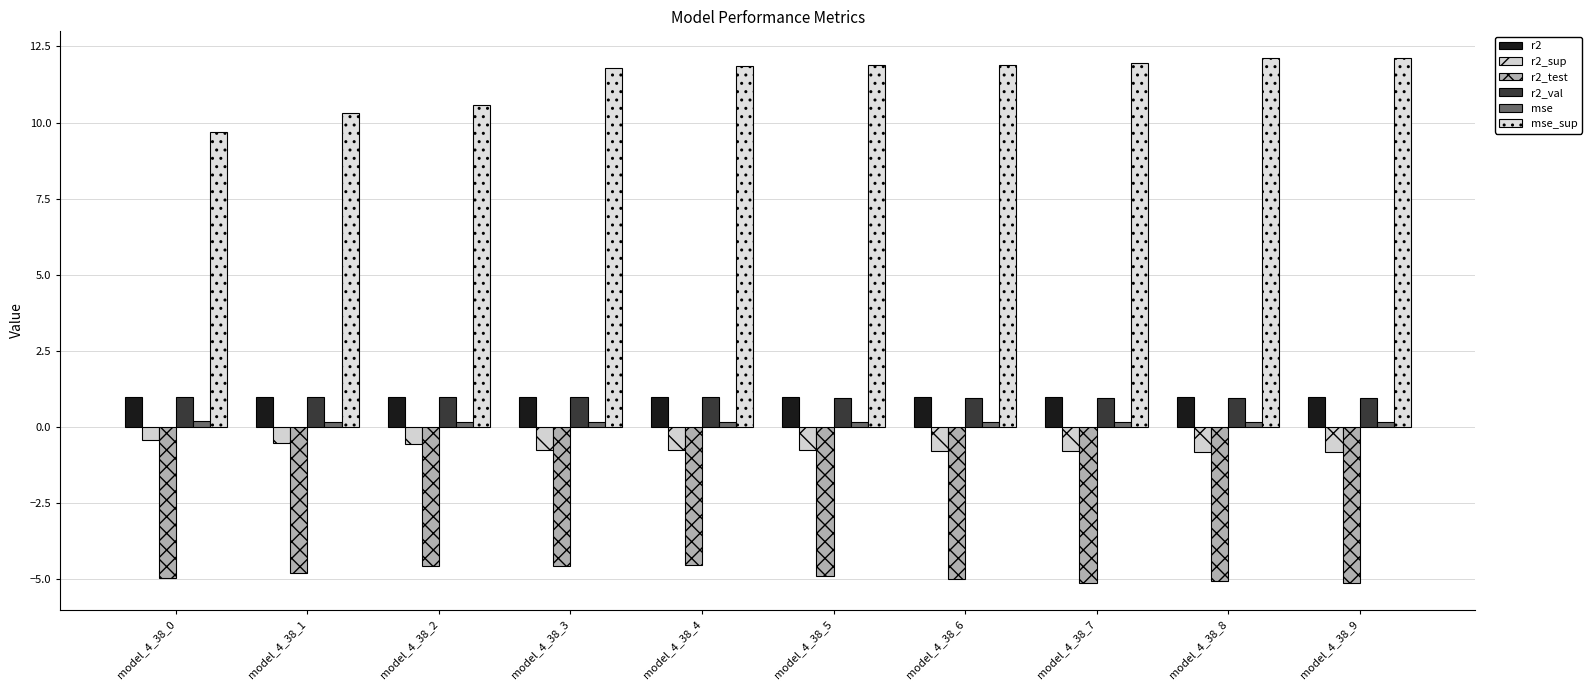

How many groups of bars are there?

10